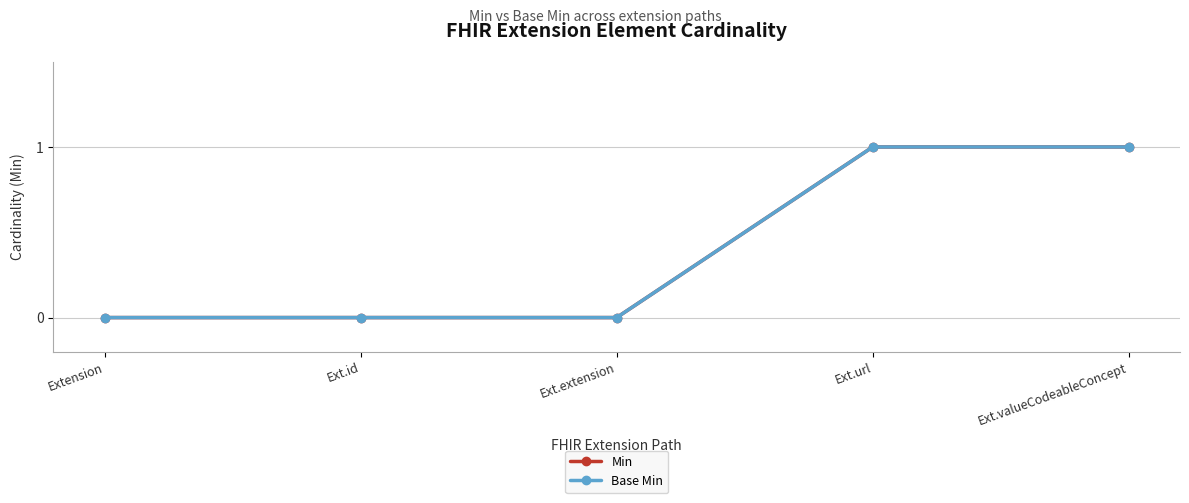

Reading right to left, extract all data points from this chart.

Min: Ext.valueCodeableConcept=1	Ext.url=1	Ext.extension=0	Ext.id=0	Extension=0
Base Min: Ext.valueCodeableConcept=1	Ext.url=1	Ext.extension=0	Ext.id=0	Extension=0